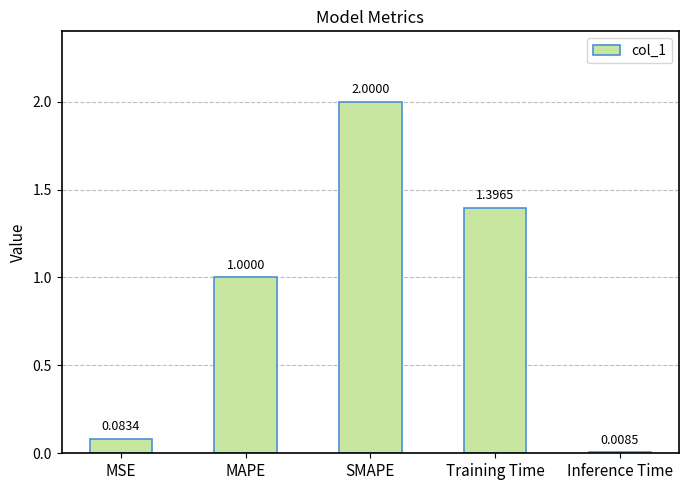

What is the difference between the values at MAPE and SMAPE?

1.0